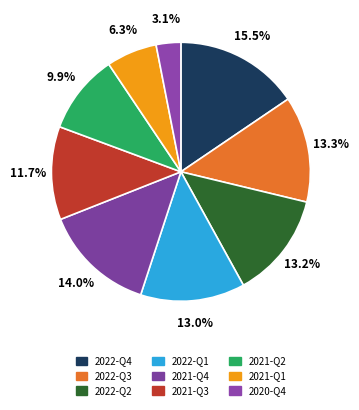

What is the ratio of the value at 2021-Q1 to the value at 2022-Q4?

0.4